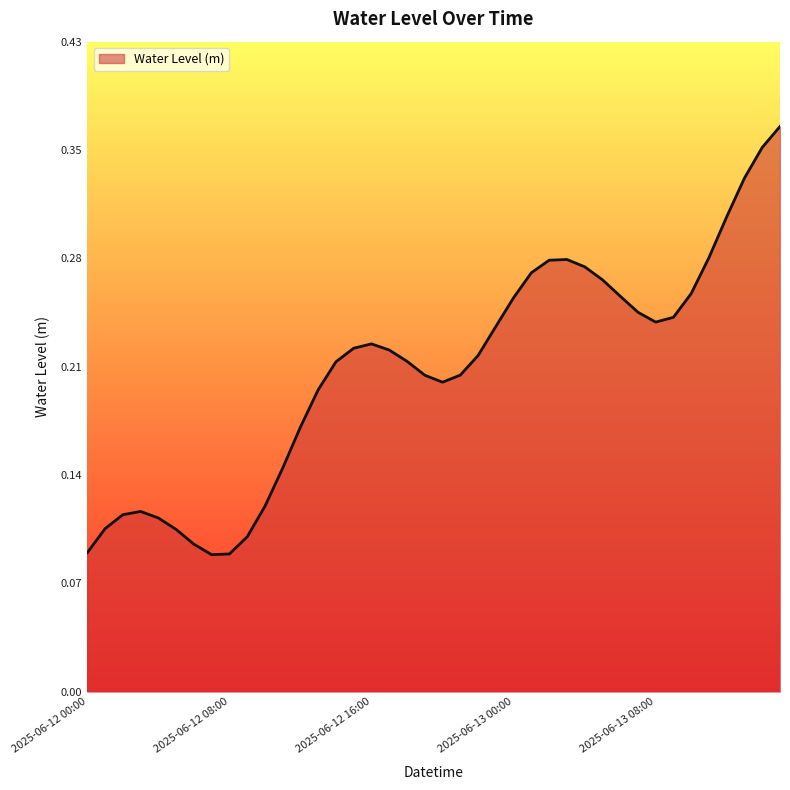

What is the smallest value displayed?

0.1